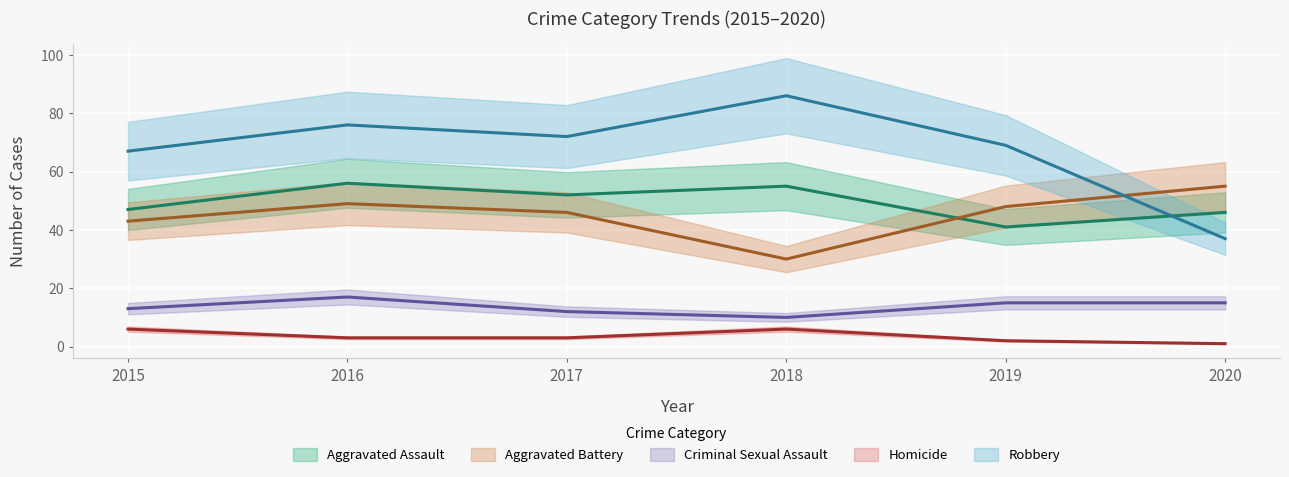

True or false: Homicide has a value of 10 at 2018.

False